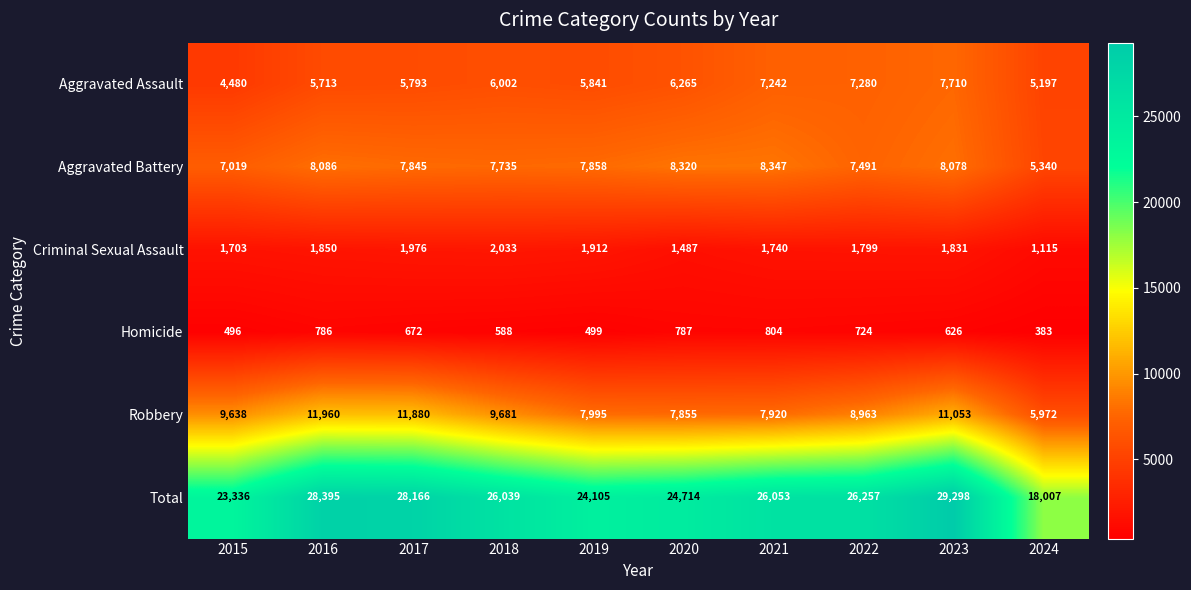

Which series has the largest total across all categories?

Total